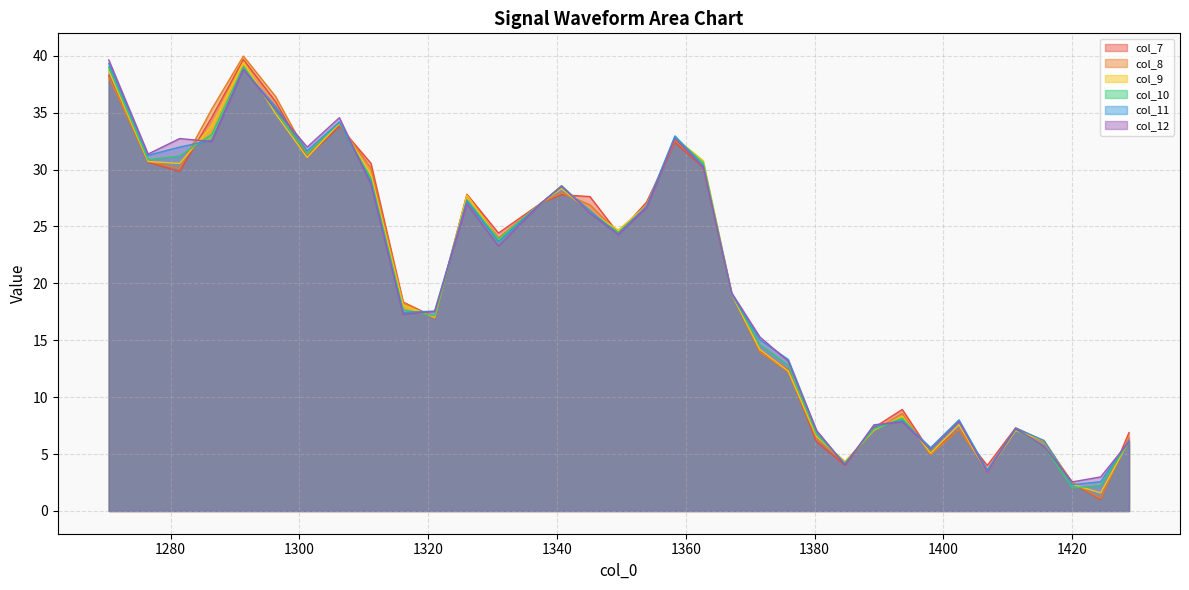

Which has a higher value, 1276.5 or 1411.2?

1276.5